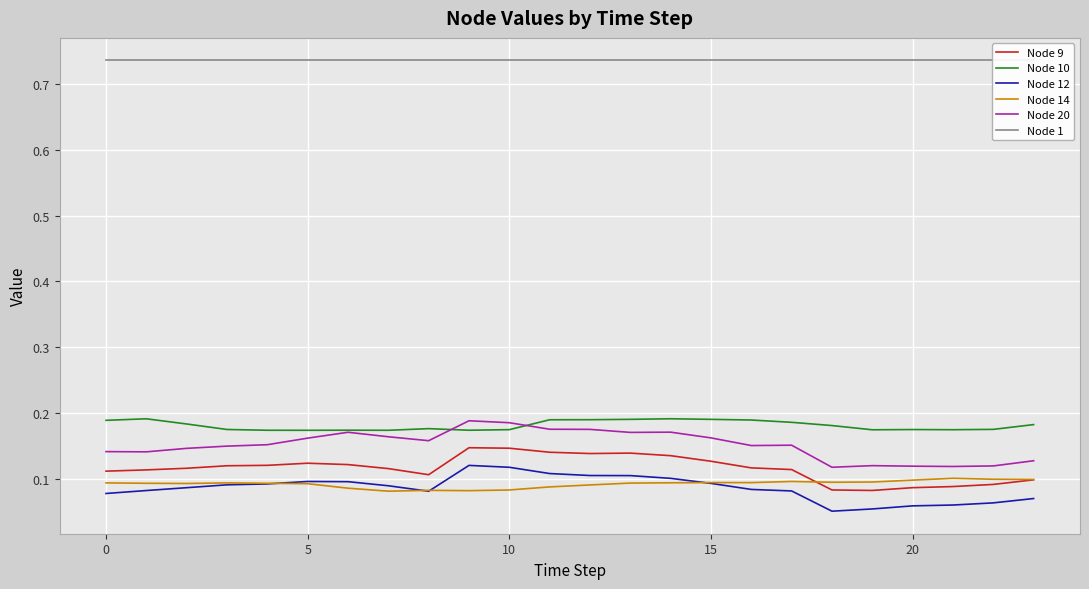

True or false: Node 1 and Node 14 intersect in this chart.

False